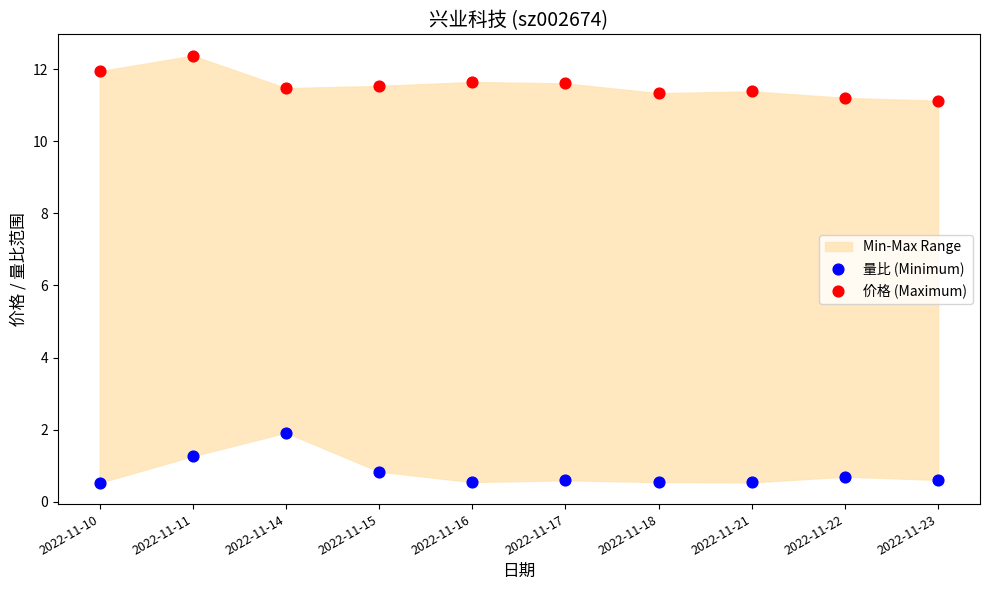

Across all series, what Y value is closest to 6?

1.9